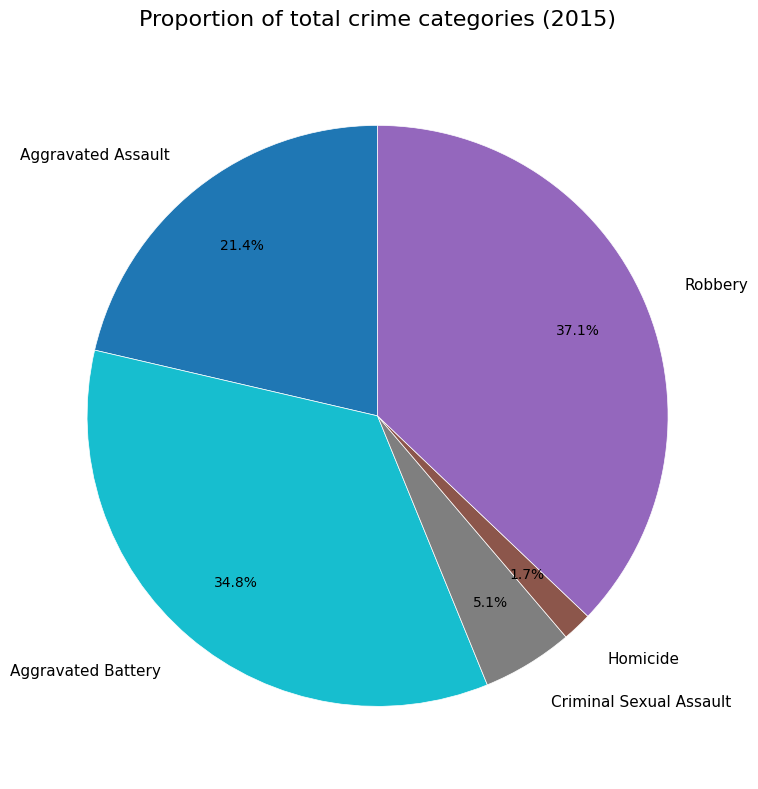

True or false: Aggravated Battery accounts for 35% of the total.

True